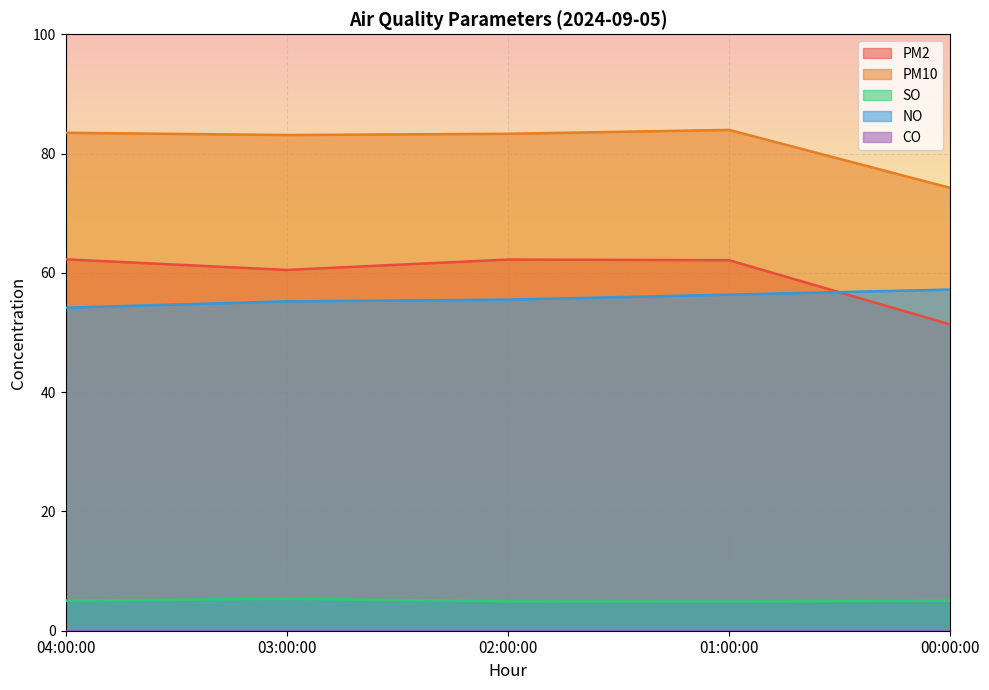

What is the difference between the second highest and minimum values in the SO series?

0.1